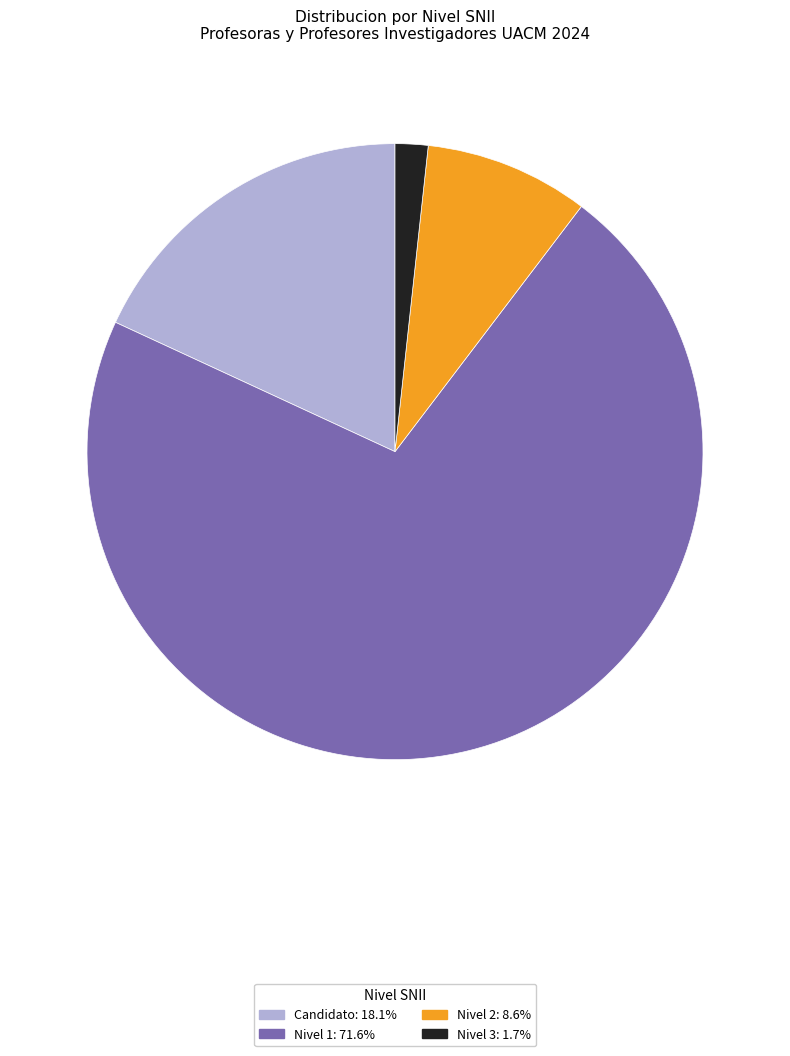

Does Candidato: 18.1% account for over 50% of the chart?

No